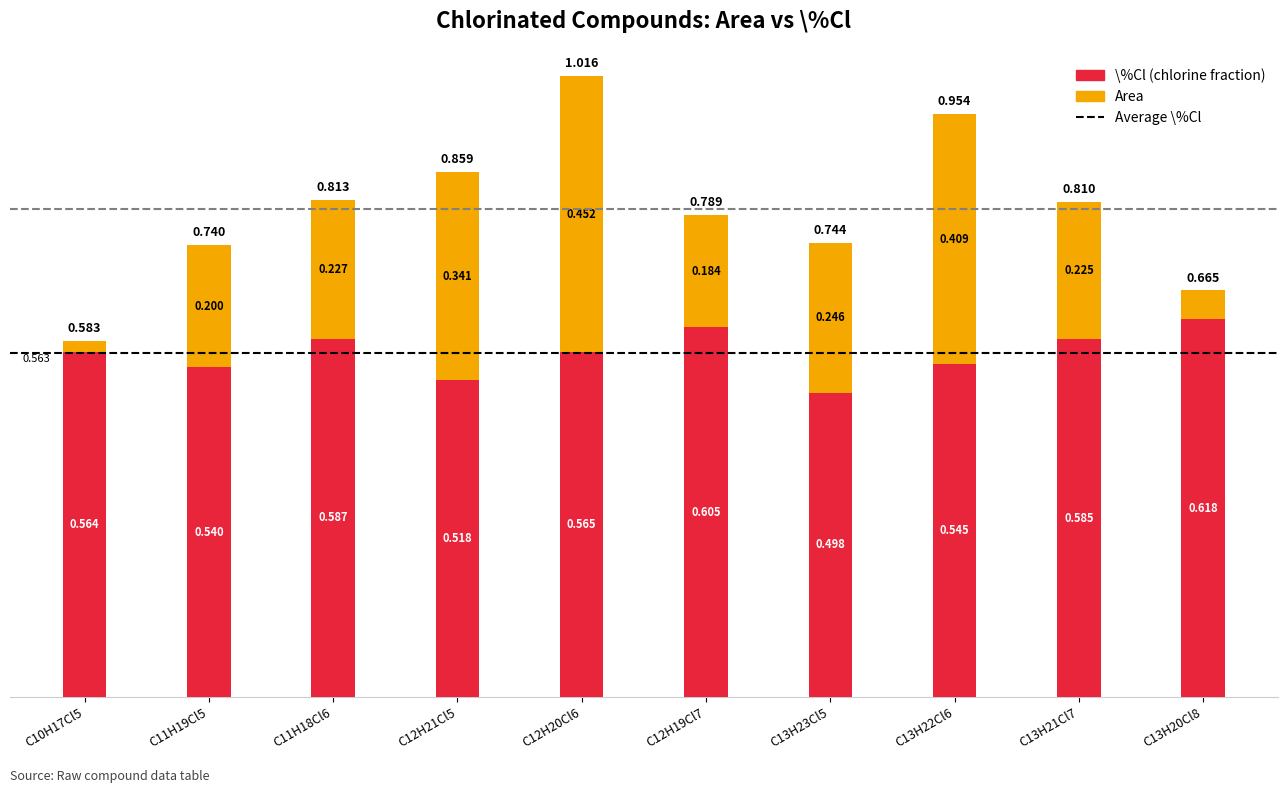

How many data points does each series have?

10